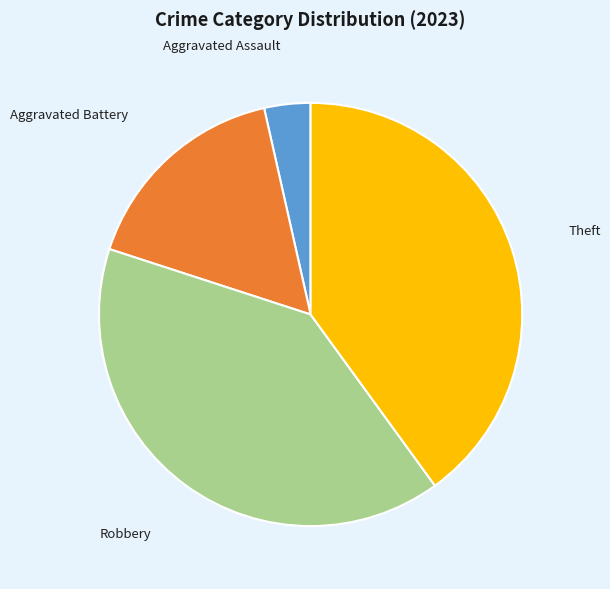

What is the ratio of the value at Theft to the value at Aggravated Assault?

11.3